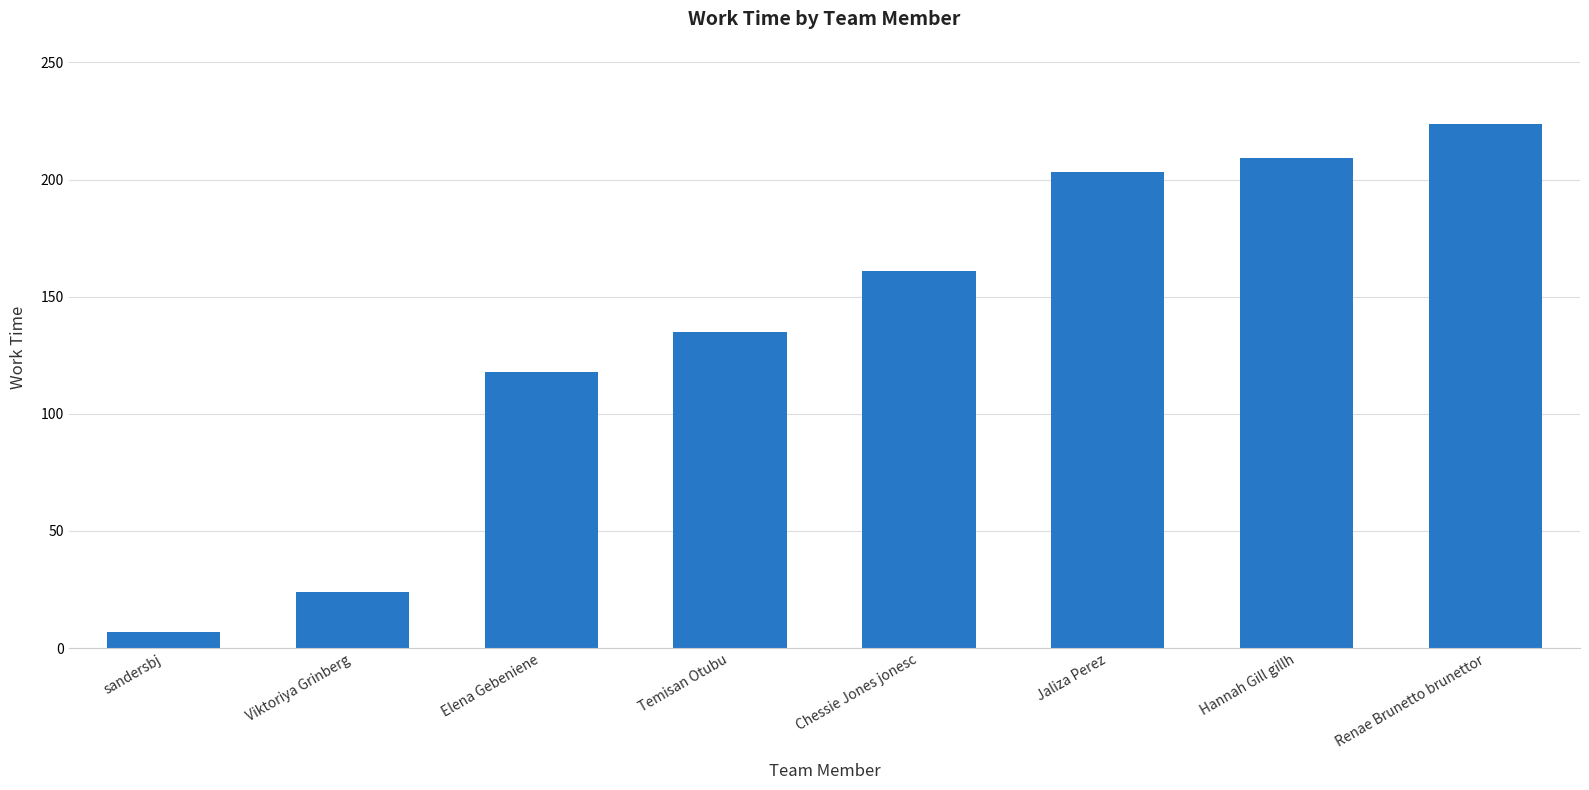

What is the difference between the values at Temisan Otubu and sandersbj?

128.1